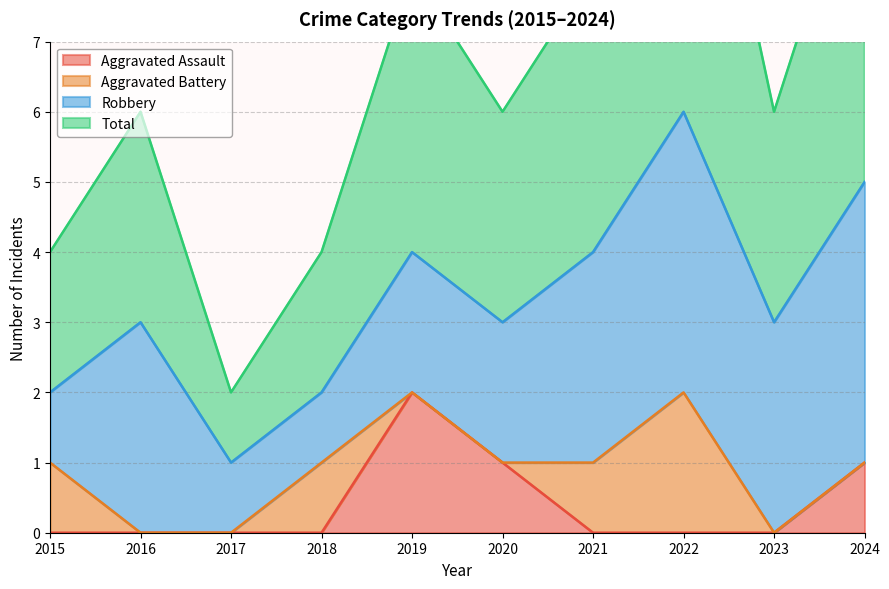

Rank the categories by Aggravated Assault value from highest to lowest.

2019, 2020, 2024, 2015, 2016, 2017, 2018, 2021, 2022, 2023